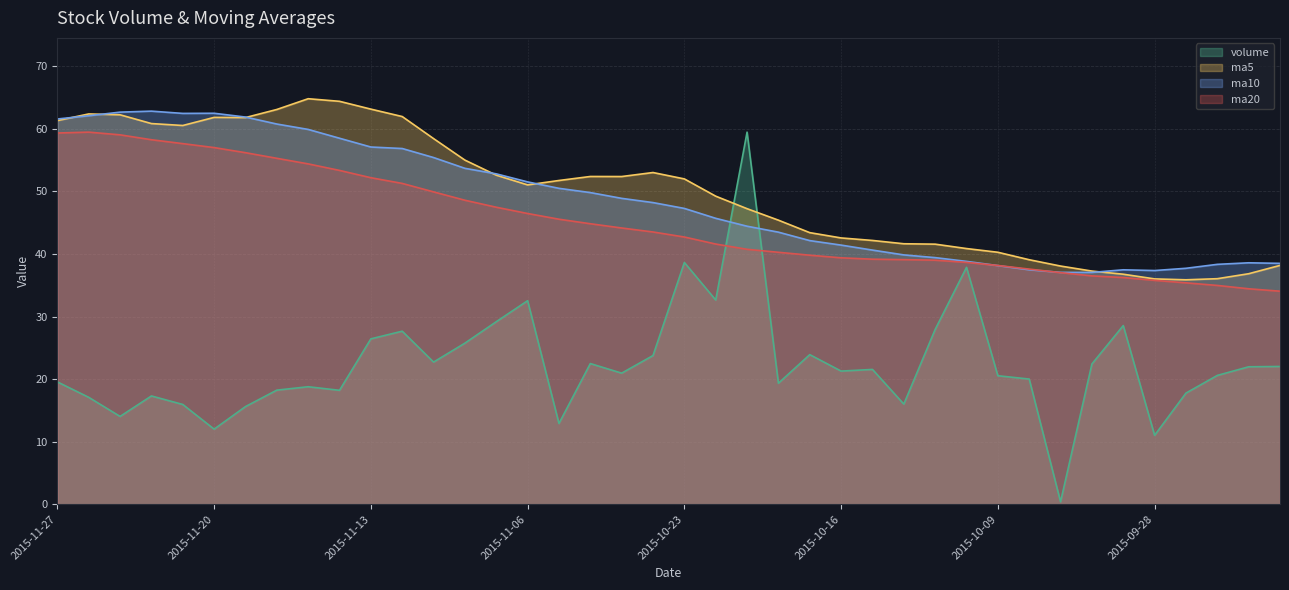

What is the value of the volume point at the 23rd from the left?

59.5